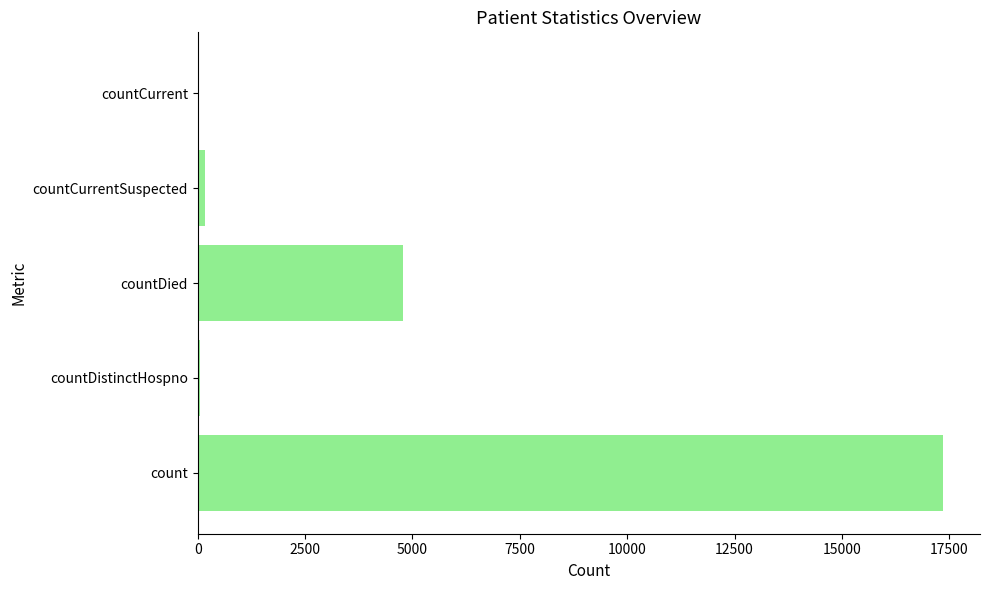

Count the number of categories in the chart.

5